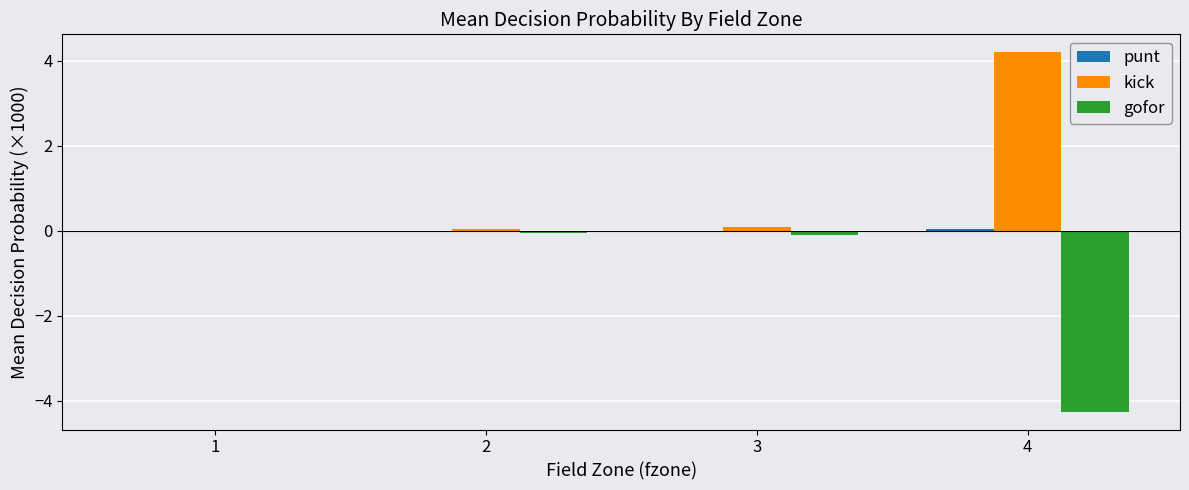

True or false: kick has a value of 0.1 at 3.

True